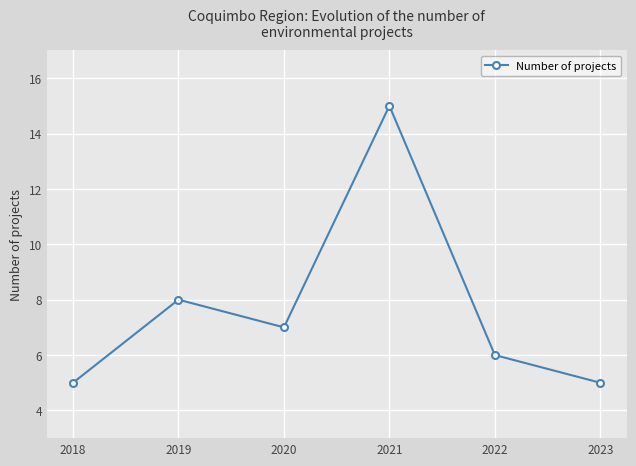

What is the change in value from 2019 to 2020?

-1